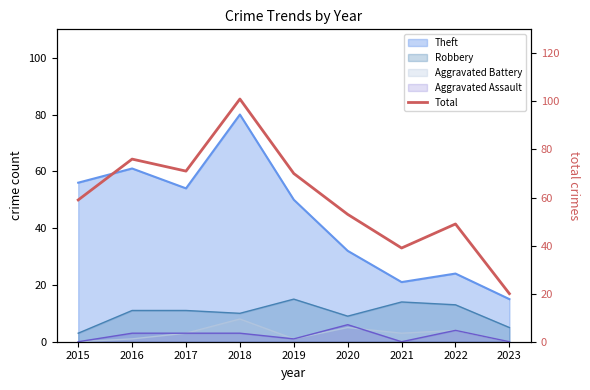

Rank the categories by value from lowest to highest.

2023, 2021, 2022, 2020, 2015, 2019, 2017, 2016, 2018